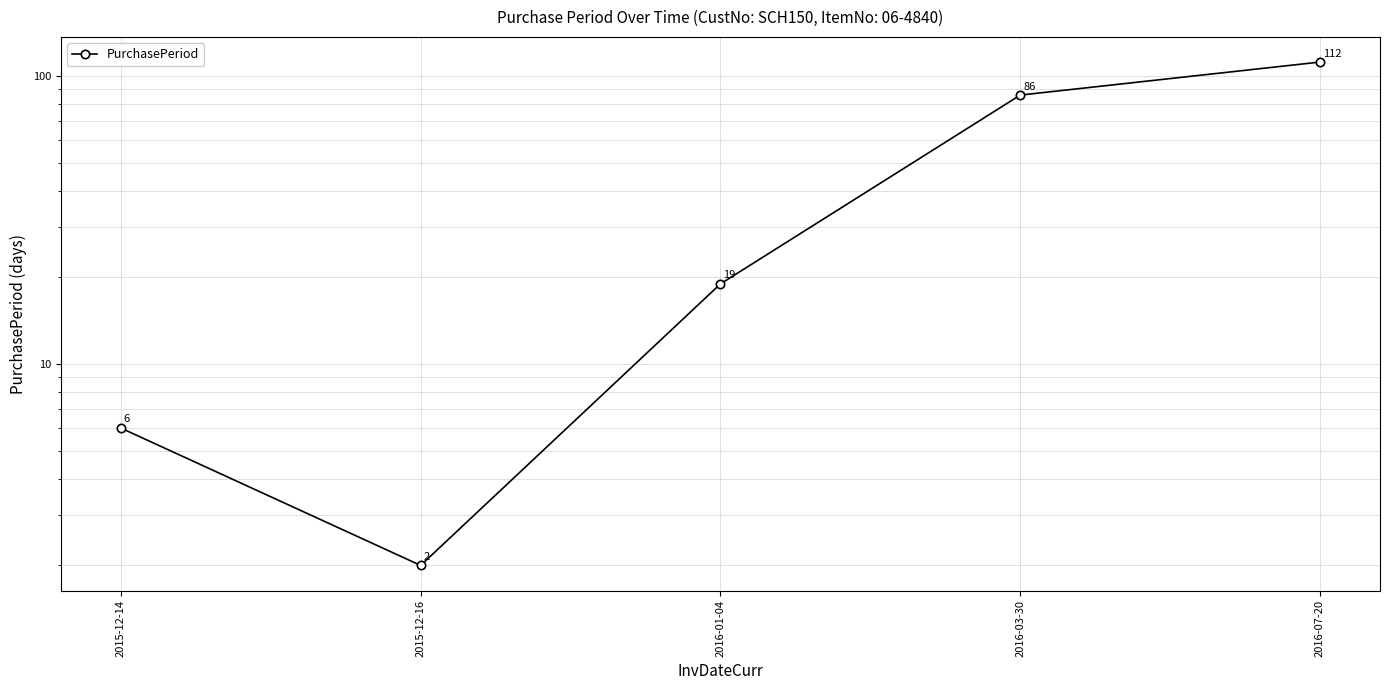

True or false: the data shows 112 at 2016-07-20.

True